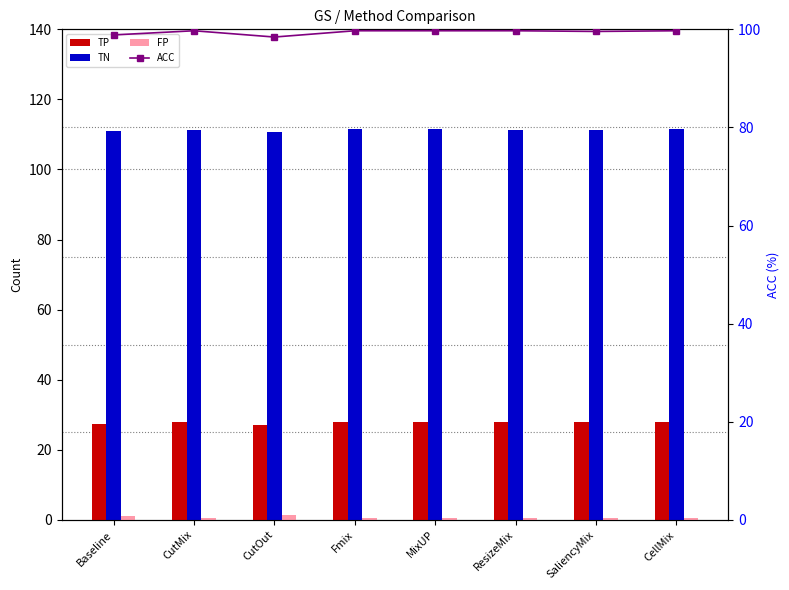

Where is TN nearest to the value 111?

Baseline